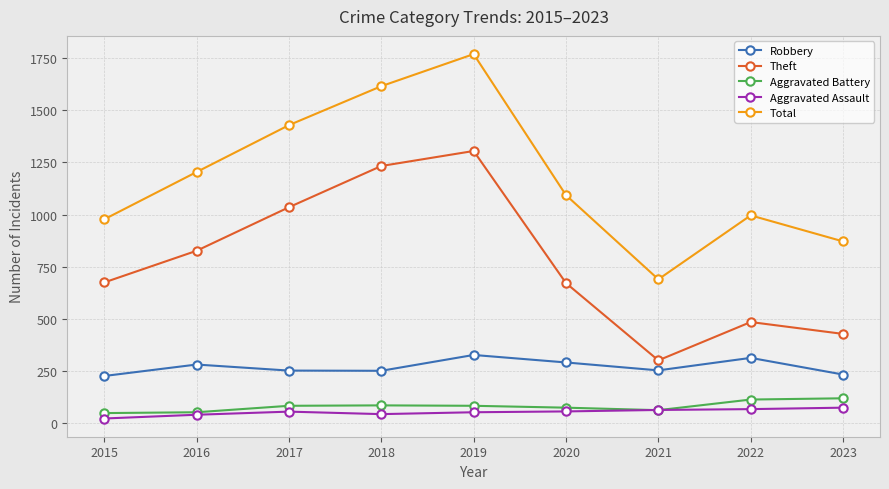

Which category has the lowest value in the Theft series?

2021